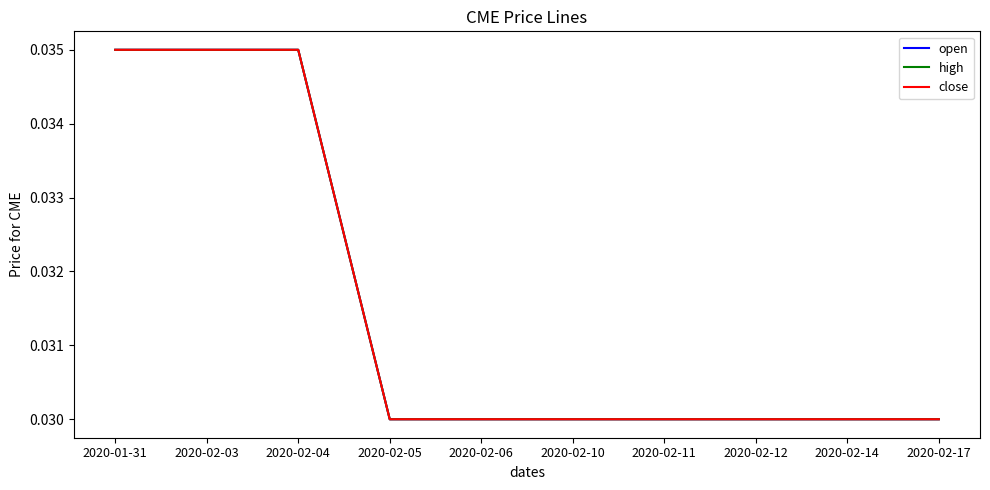

Which series has the widest spread of values?

open